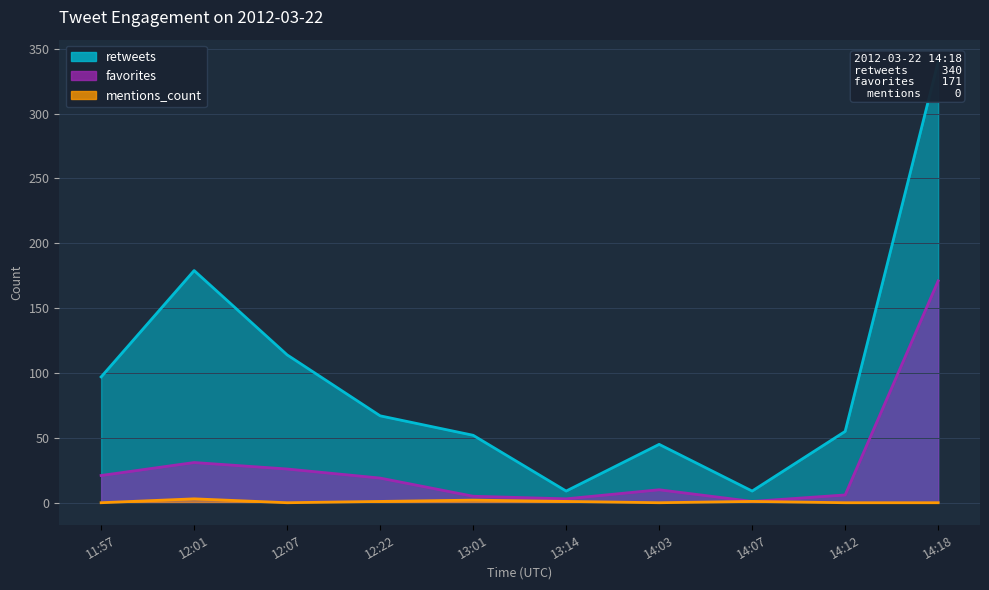

What is the difference between the highest and lowest values at 14:18?

340